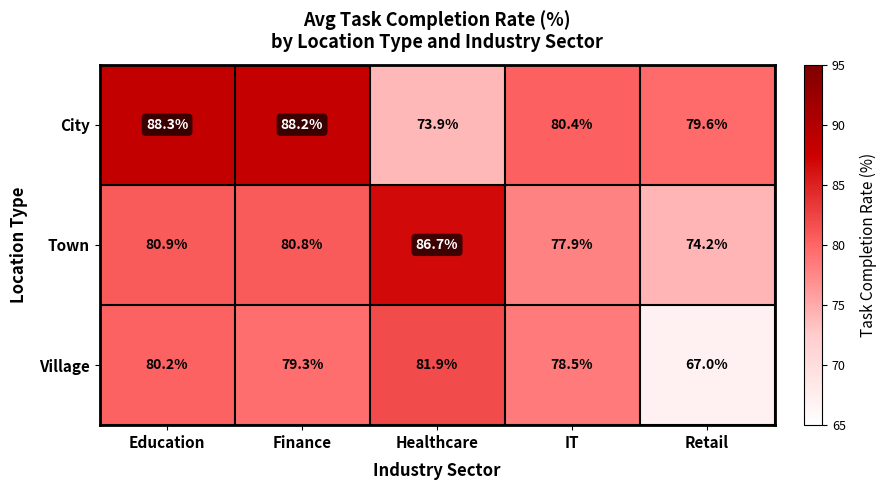

What is the total value across all series at Healthcare?

242.5